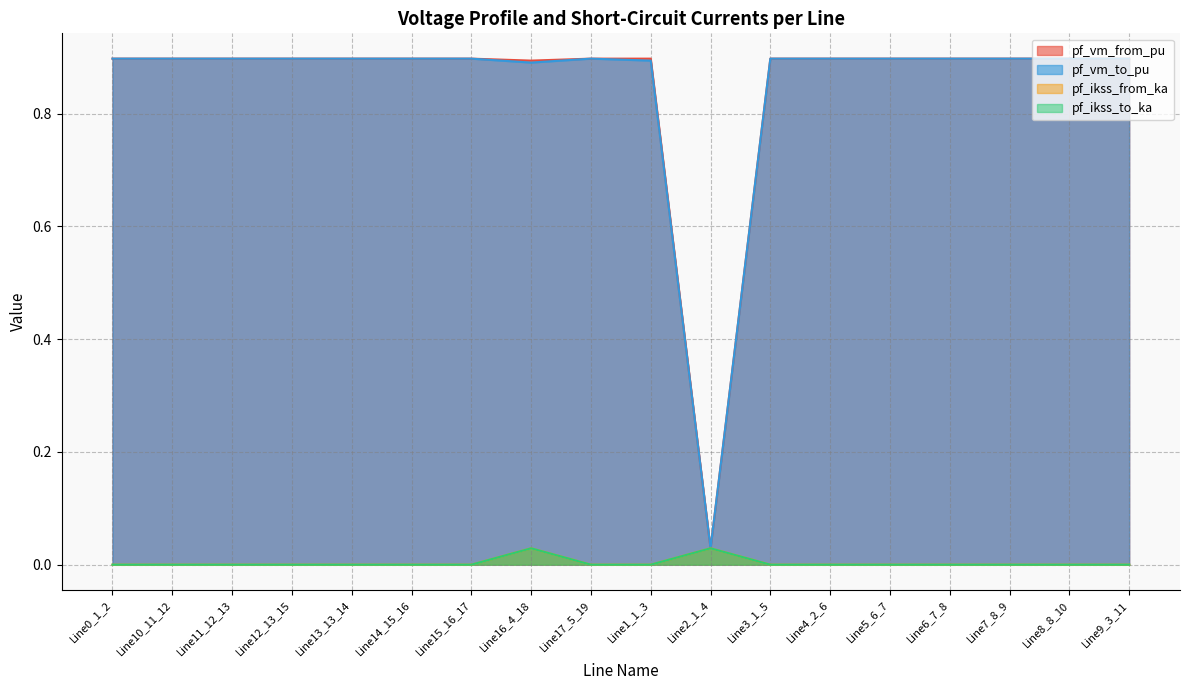

At which category does pf_vm_from_pu reach its first local valley?

Line16_4_18